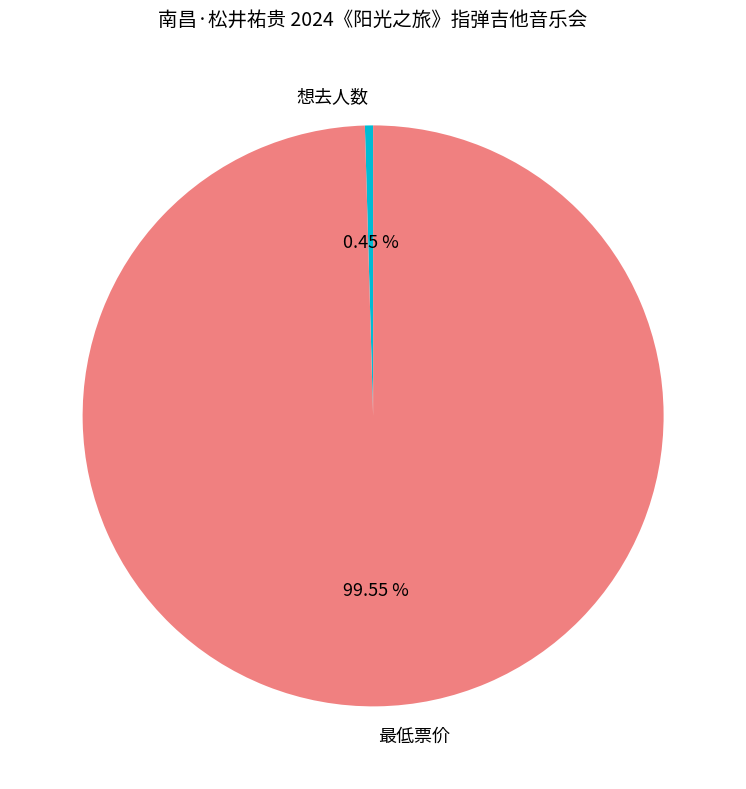

What portion of the pie excludes 最低票价?

0.5%